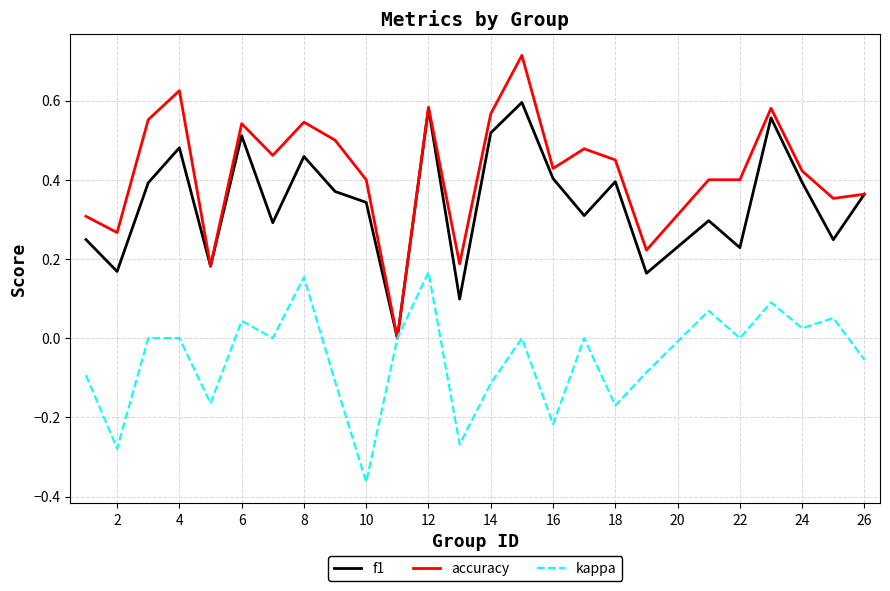

What are all the series names shown in the legend?

f1, accuracy, kappa